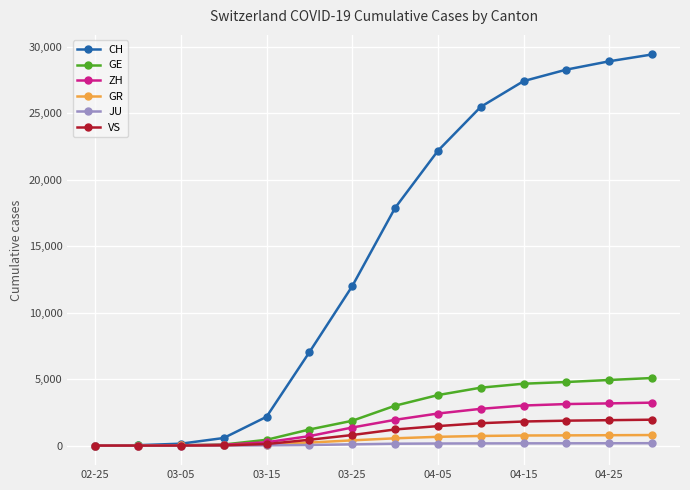

What is the maximum value for VS?

1947